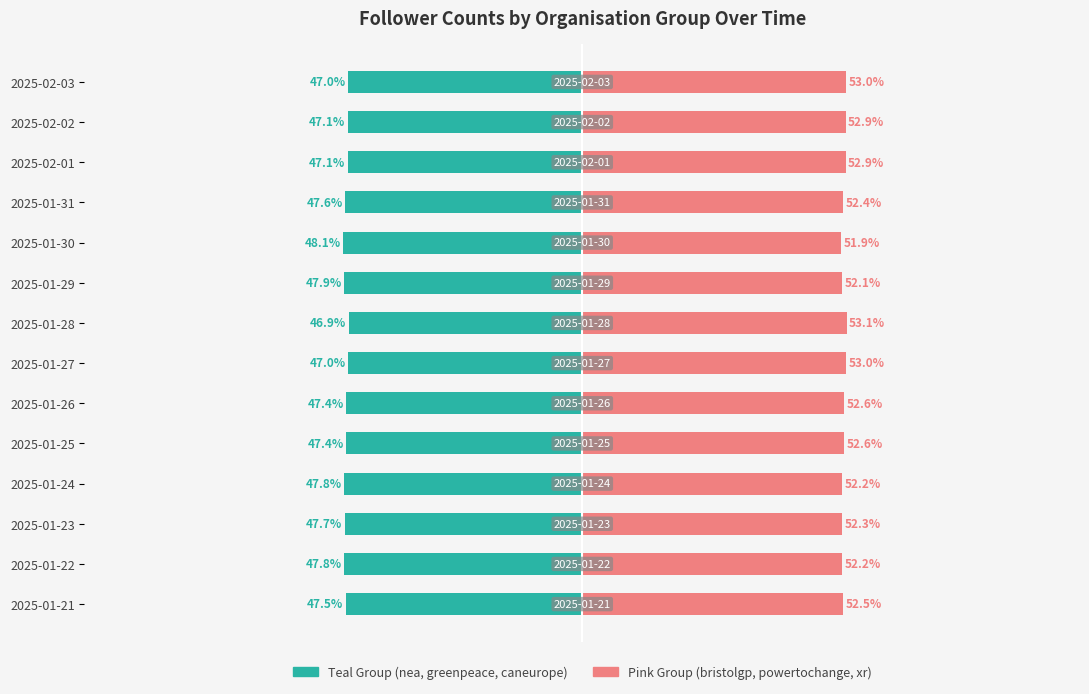

The Pink Group series shows 80.9 at 2025-01-21. True or false?

False